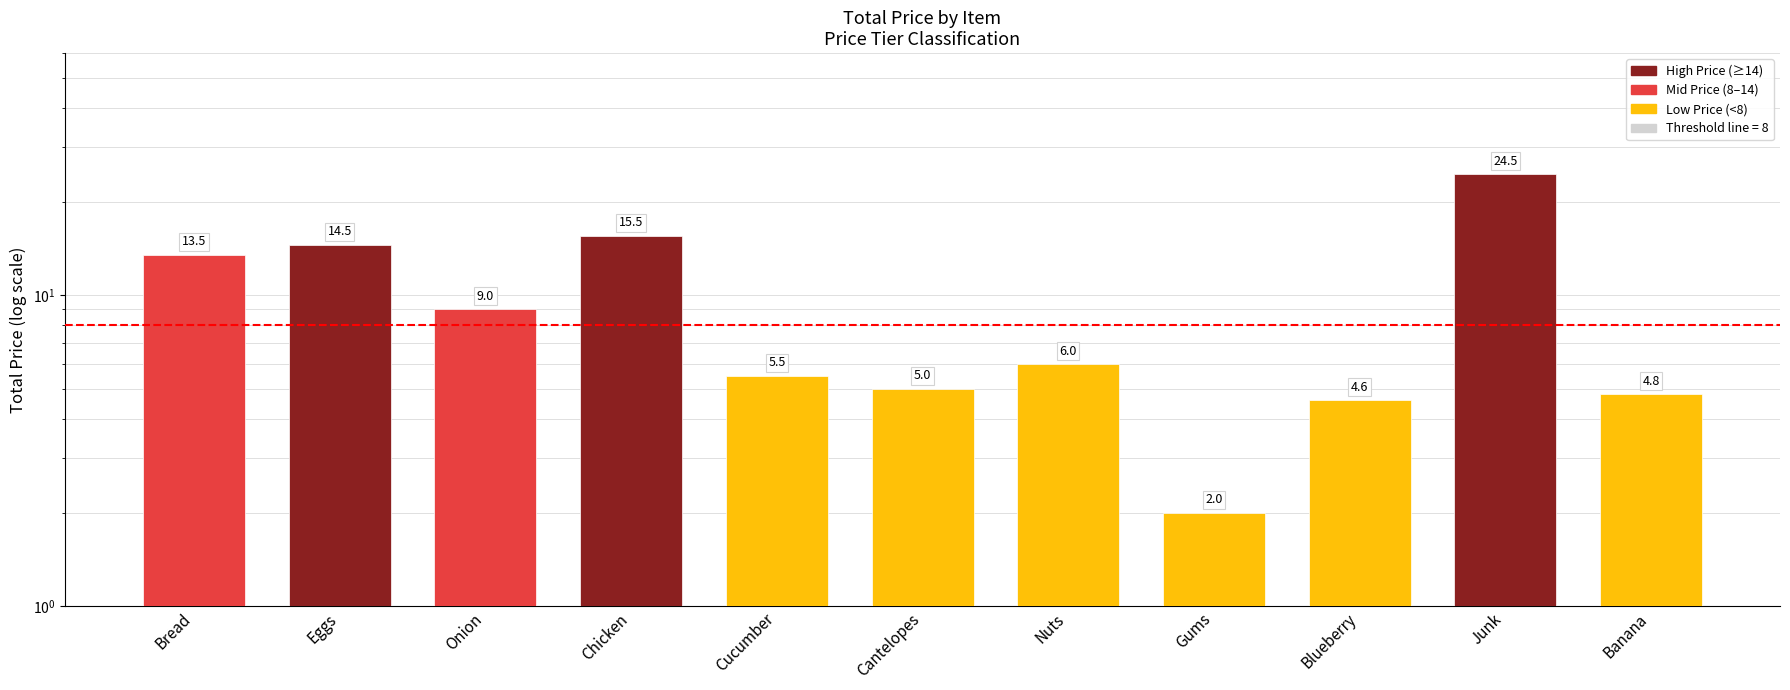

Where is the data nearest to the value 13?

Bread